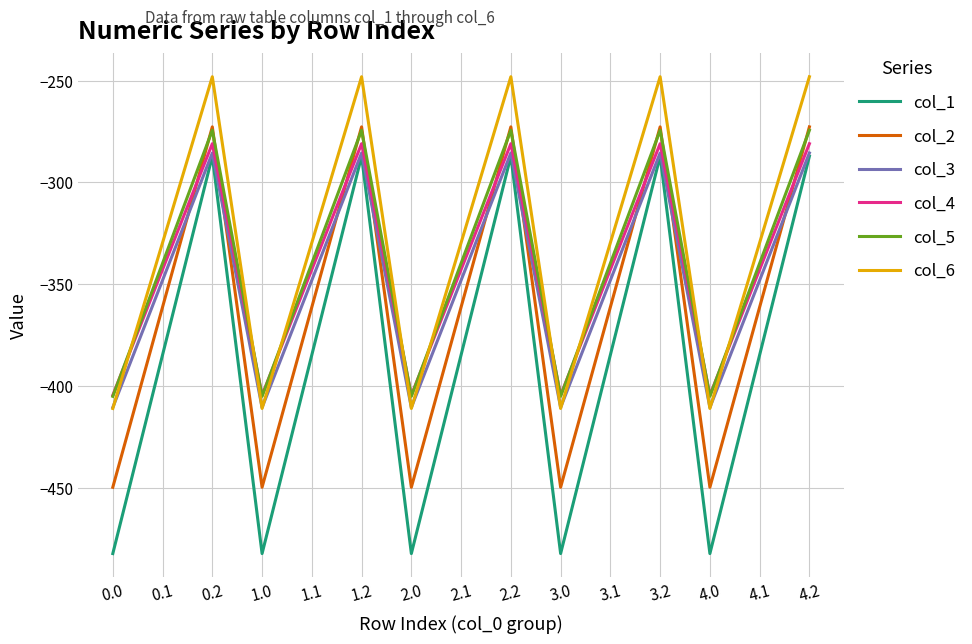

What are all the series names shown in the legend?

col_1, col_2, col_3, col_4, col_5, col_6